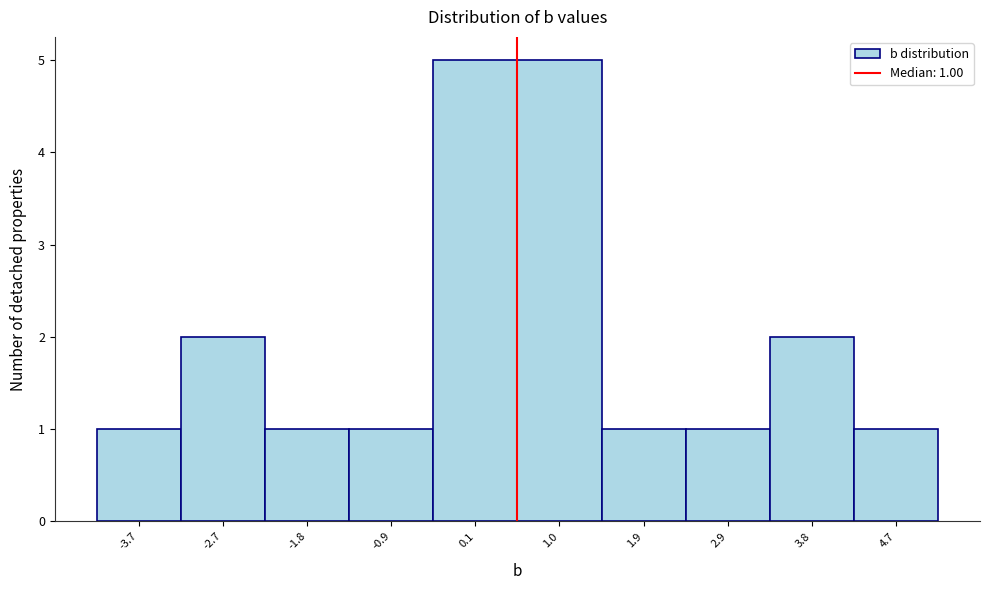

Reading left to right, list all the values displayed in this chart.

-3.7=1	-2.7=2	-1.8=1	-0.9=1	0.1=5	1.0=5	1.9=1	2.9=1	3.8=2	4.7=1